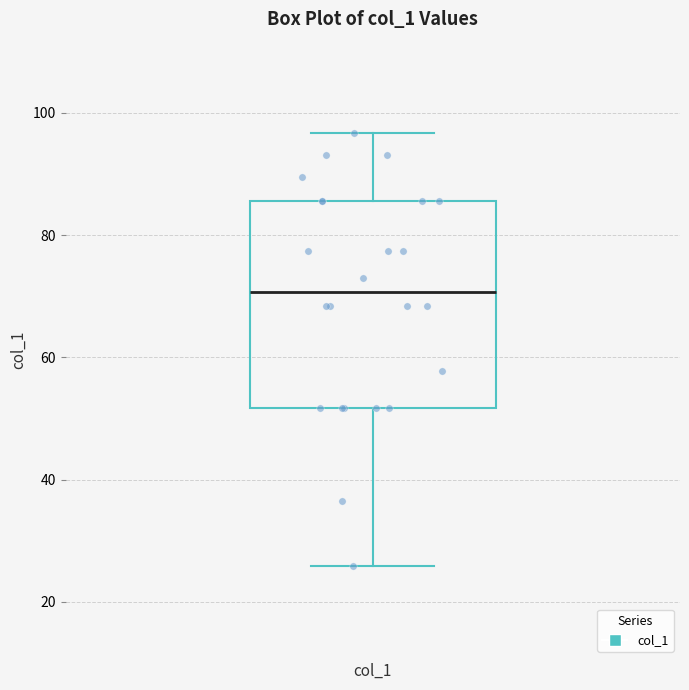

Read this box plot against the y-axis: the position of the median line, the range covered by the box, and the ends of both whiskers. The values are not printed on the chart, so give them approximately, as read against the axis.

median 70, box 52 to 86, whiskers 26 to 96